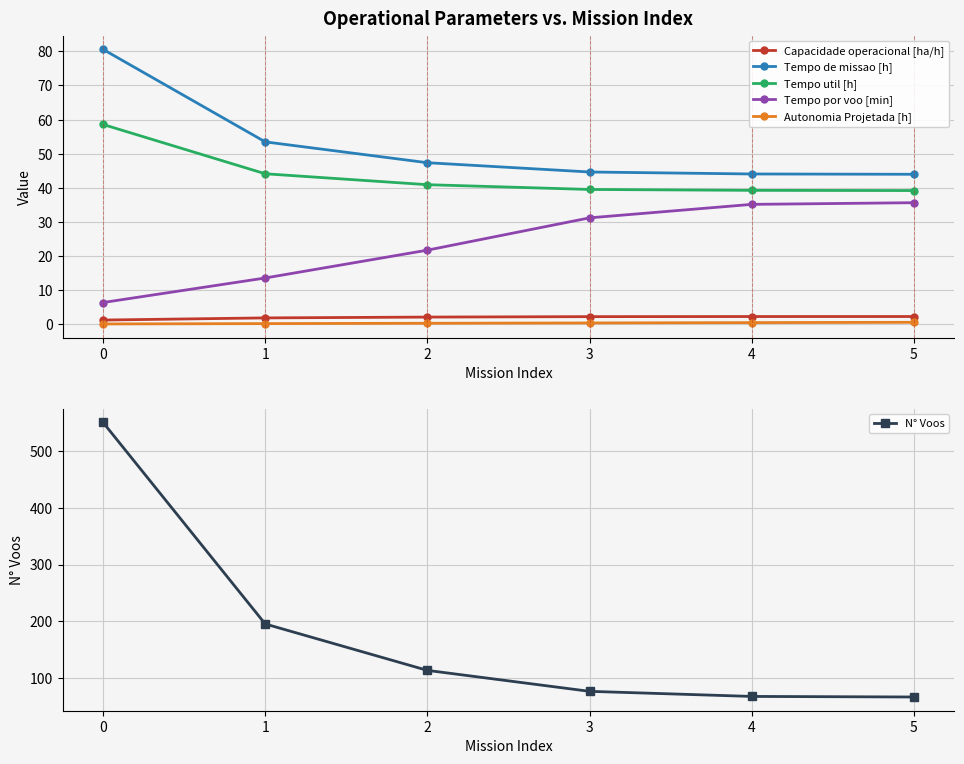

How many values in the Tempo por voo [min] series exceed 31?

3